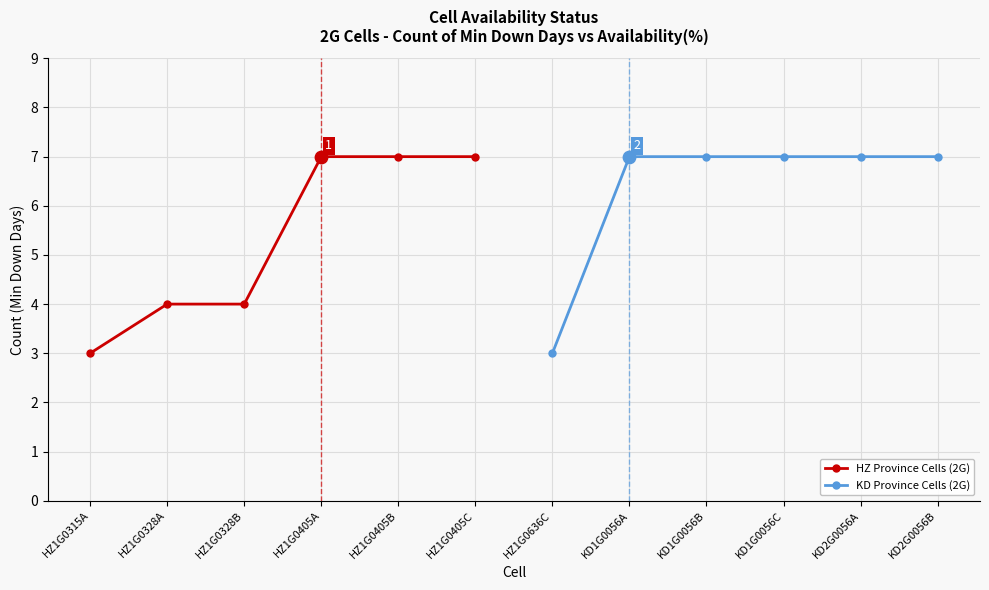

Is it true that HZ Province Cells (2G) equals 4 at HZ1G0328A?

True